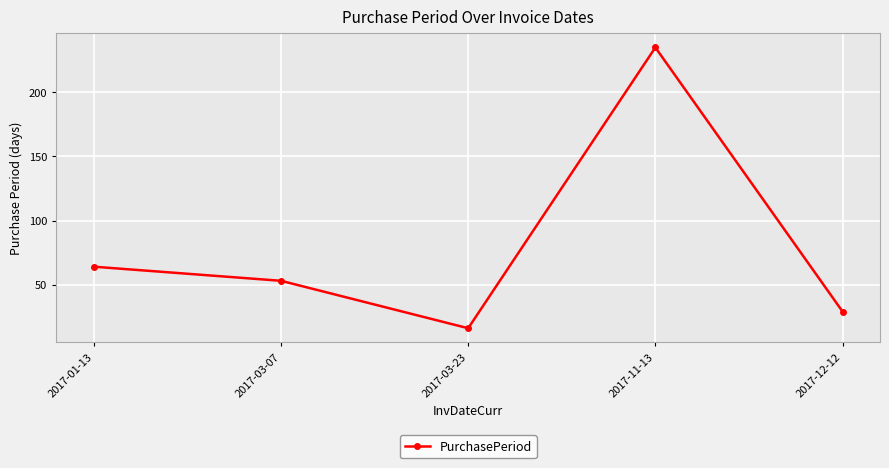

Rank the categories by value from lowest to highest.

2017-03-23, 2017-12-12, 2017-03-07, 2017-01-13, 2017-11-13